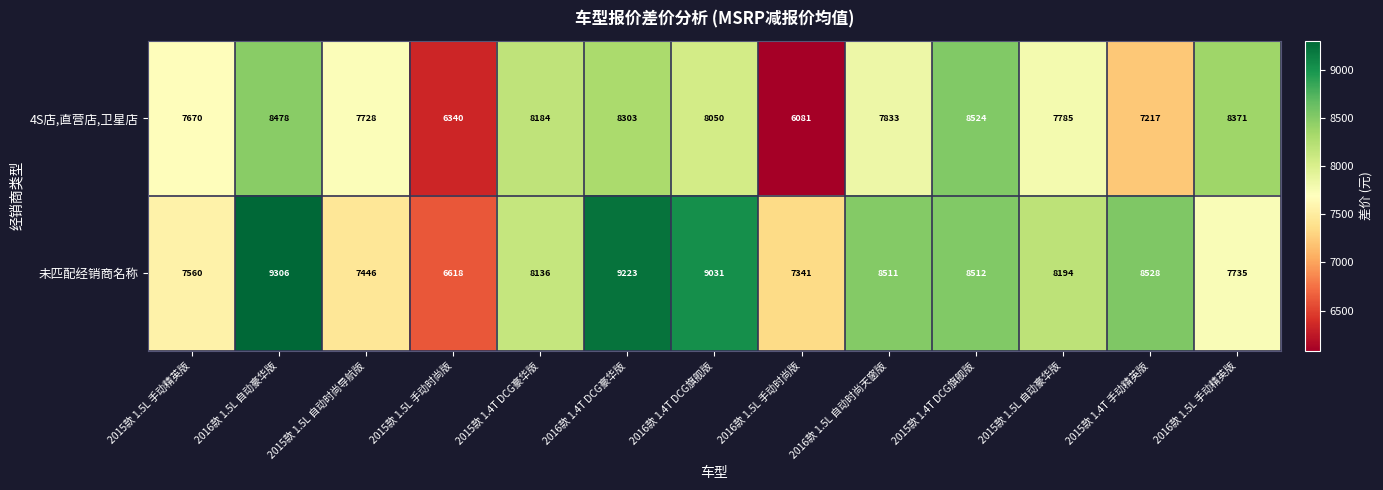

How many data points does each series have?

13